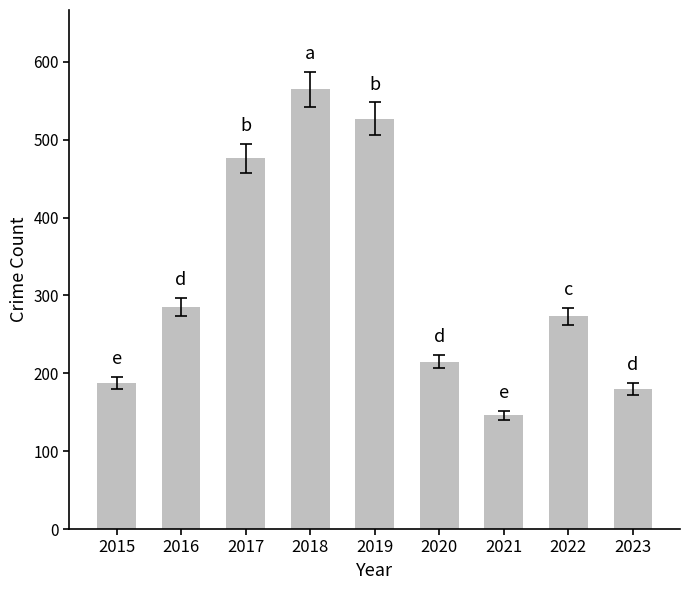

At which label does the data first exceed 273?

2016